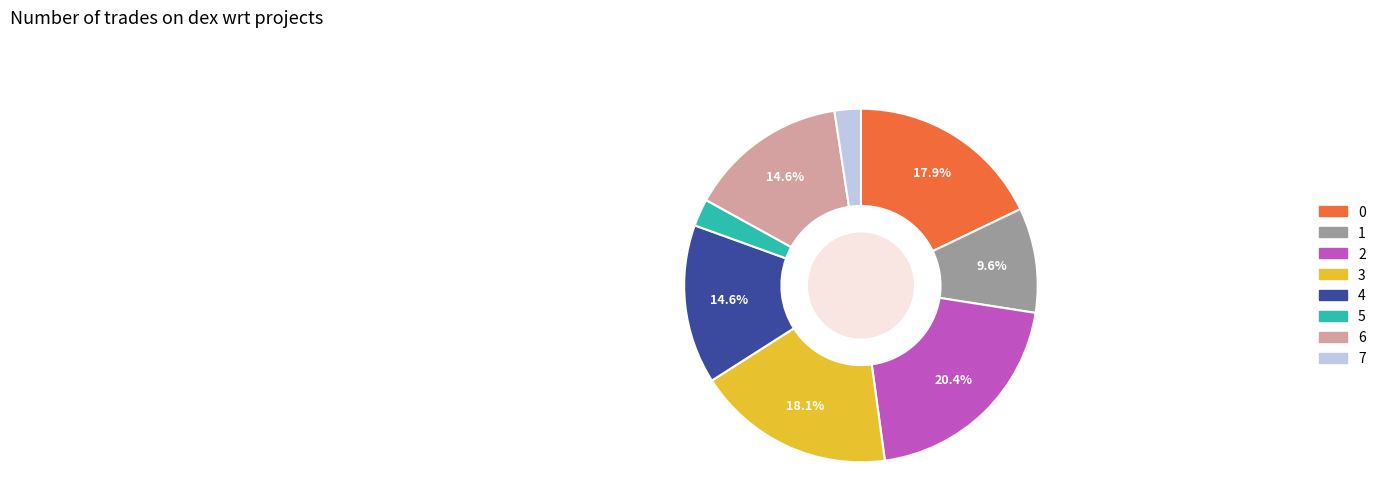

To the nearest percent, what is the average slice percentage?

12%